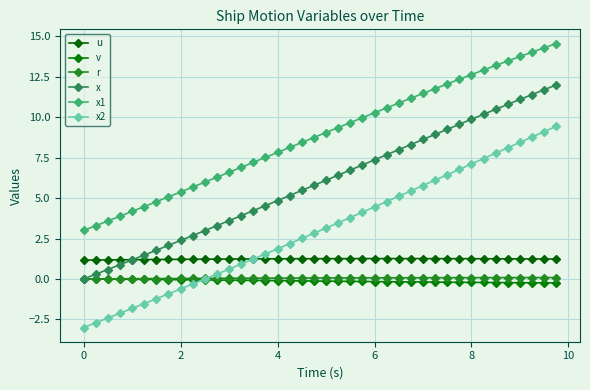

What is the highest value of the r series?

0.1